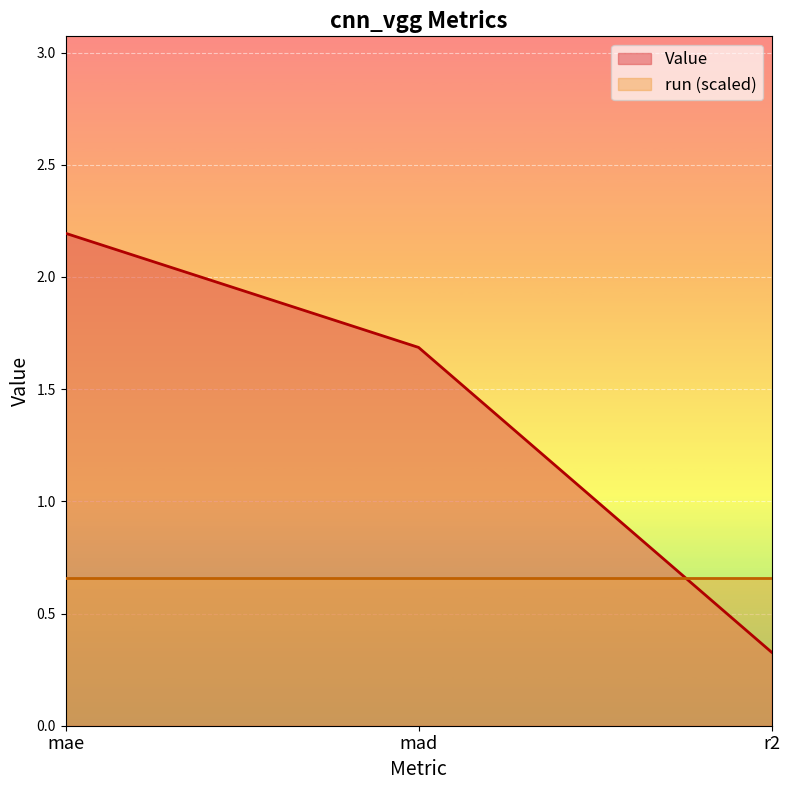

What is the sum of all values?

4.2